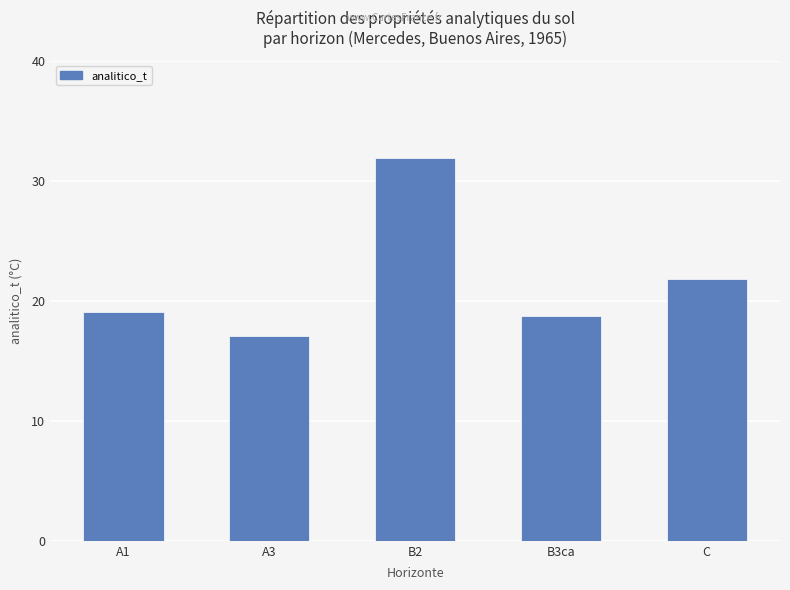

Are the bars horizontal?

No